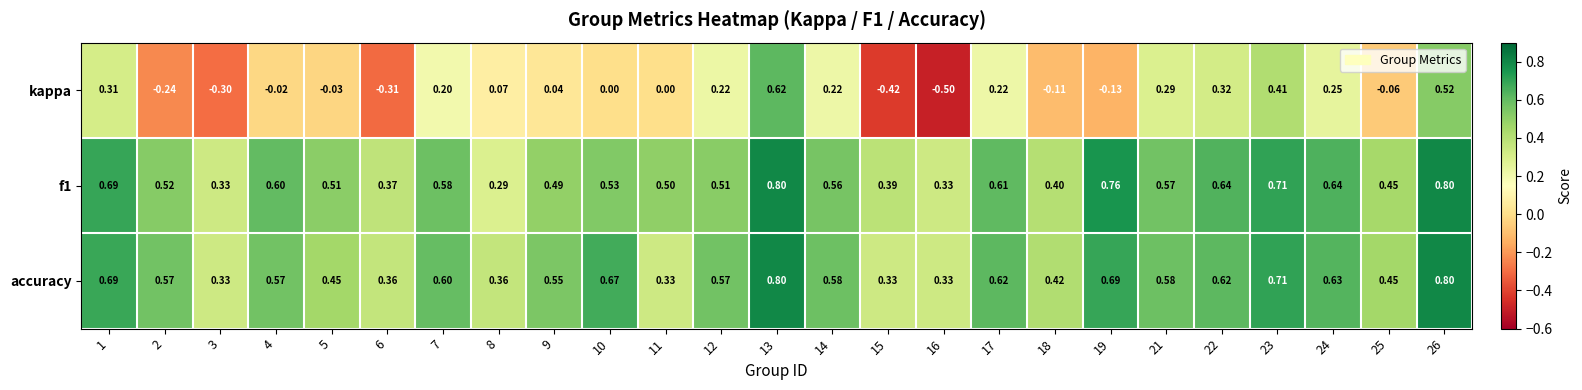

Which series has the largest total across all categories?

accuracy